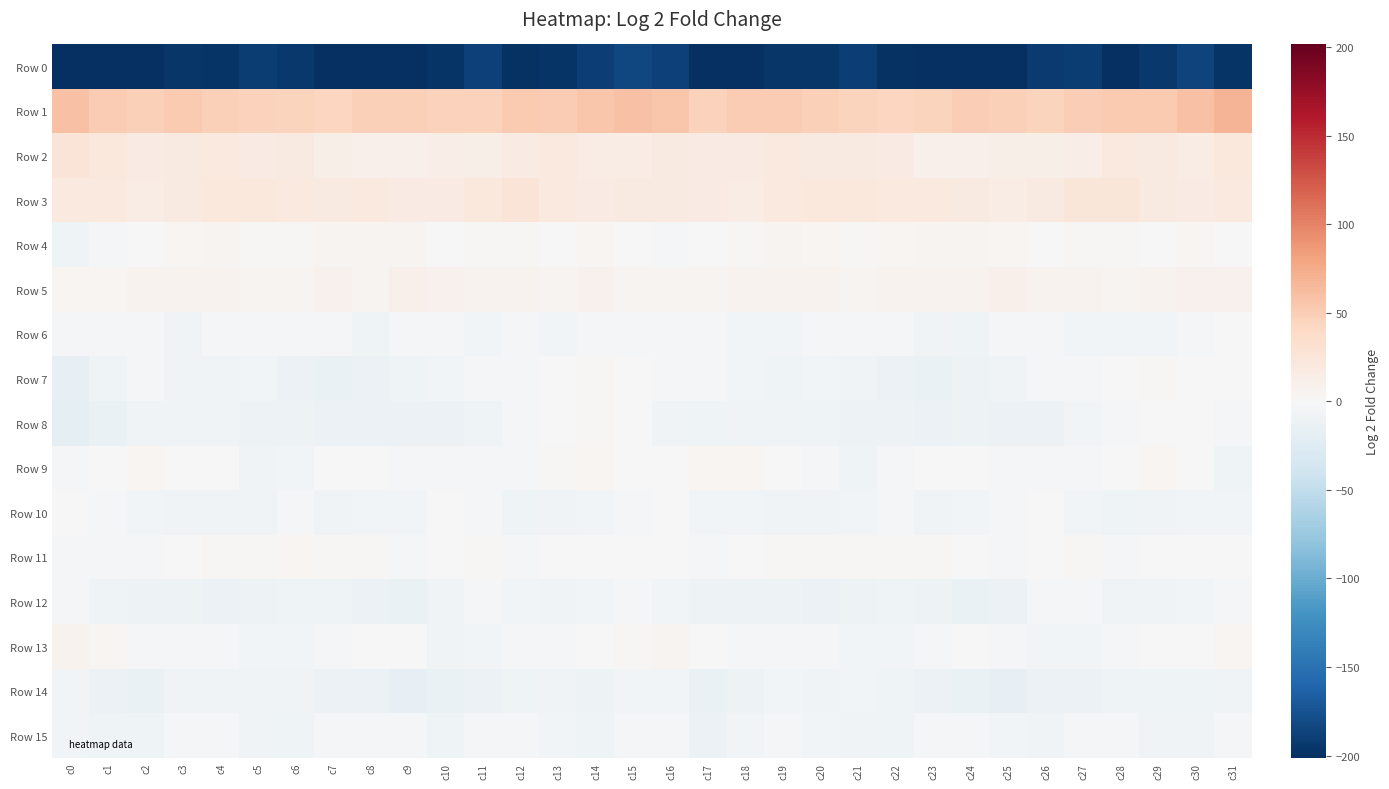

Count the number of data series in this chart.

16